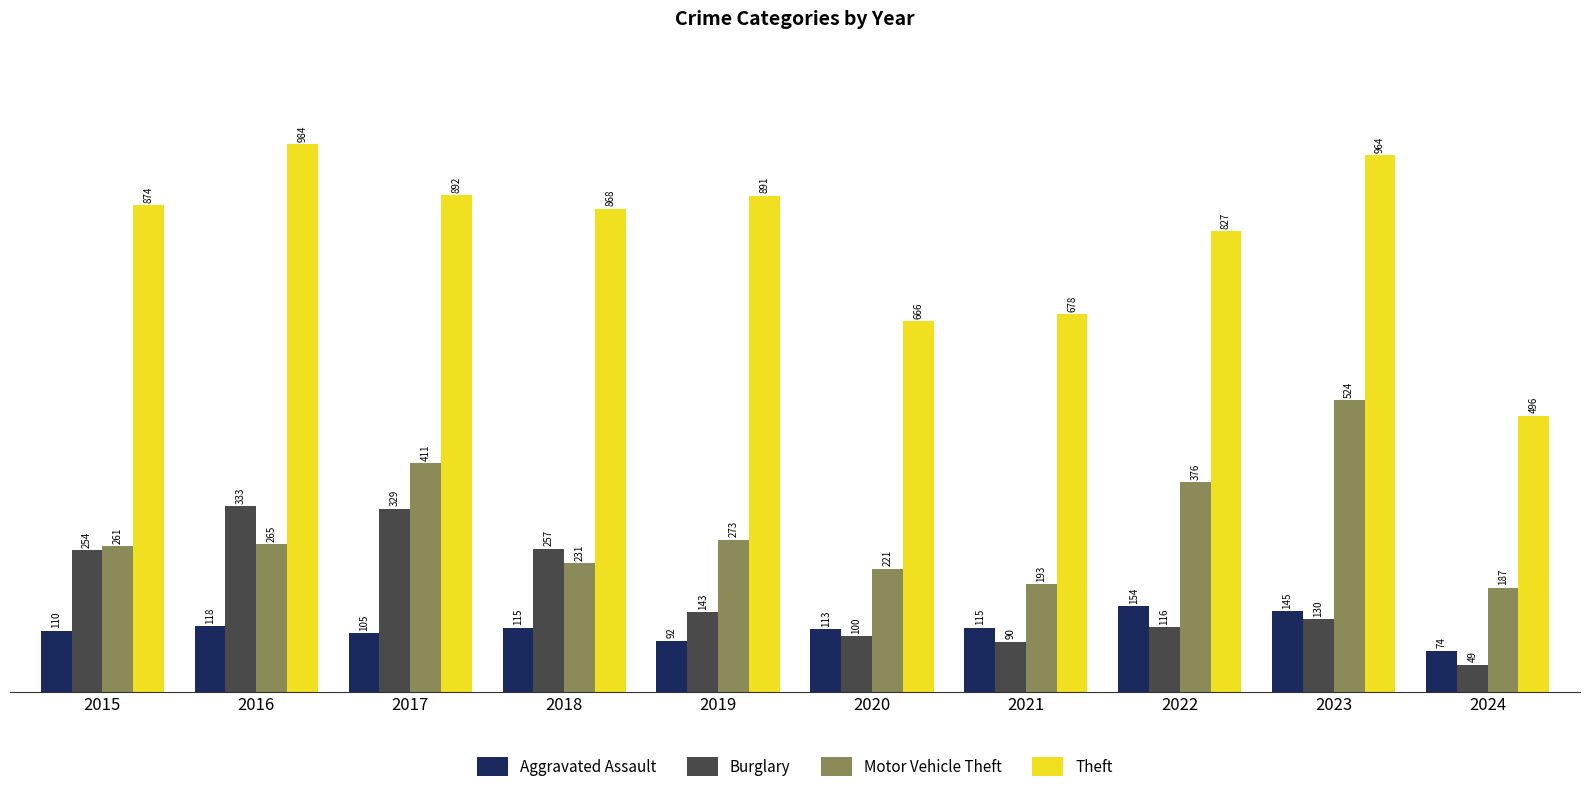

The value of Aggravated Assault at 2017 is 40. True or false?

False